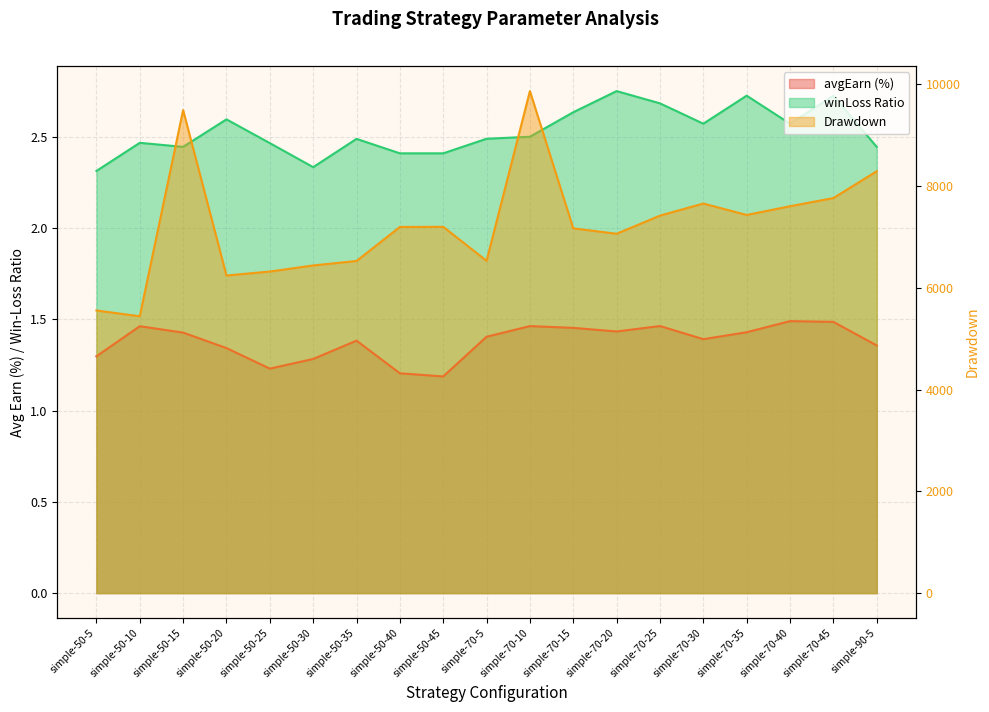

At which label is drawdown closest to 7651?

simple-70-30